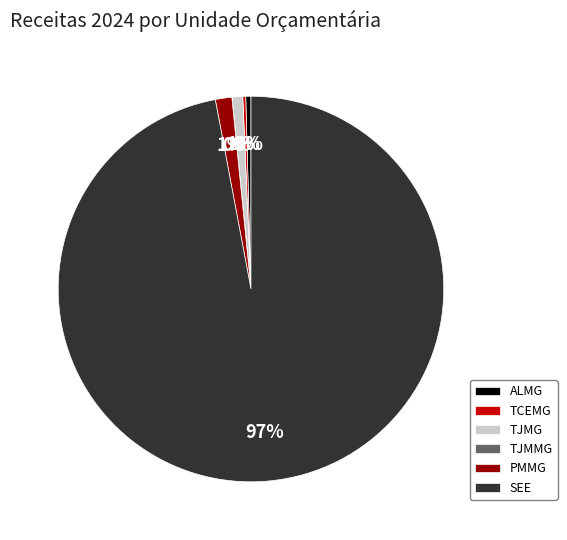

To the nearest percent, what is the average slice percentage?

17%